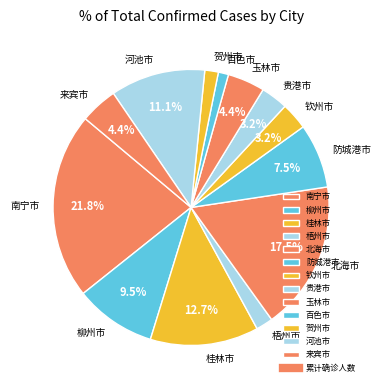

True or false: 贺州市 accounts for 16% of the total.

False